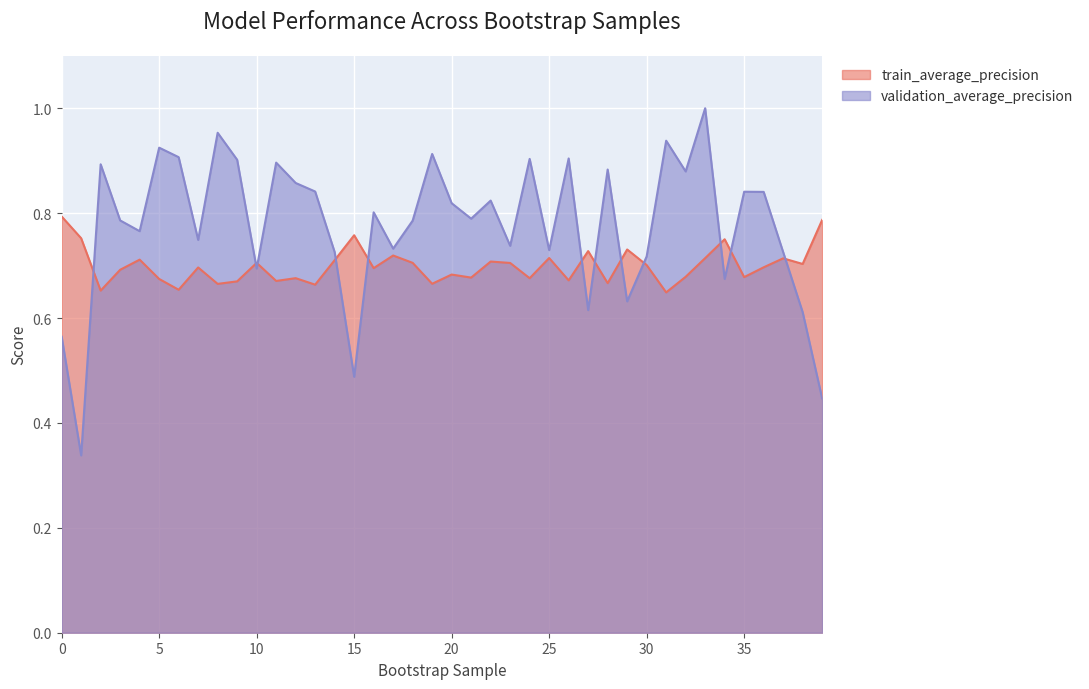

True or false: train_average_precision and validation_average_precision cross at least once.

True